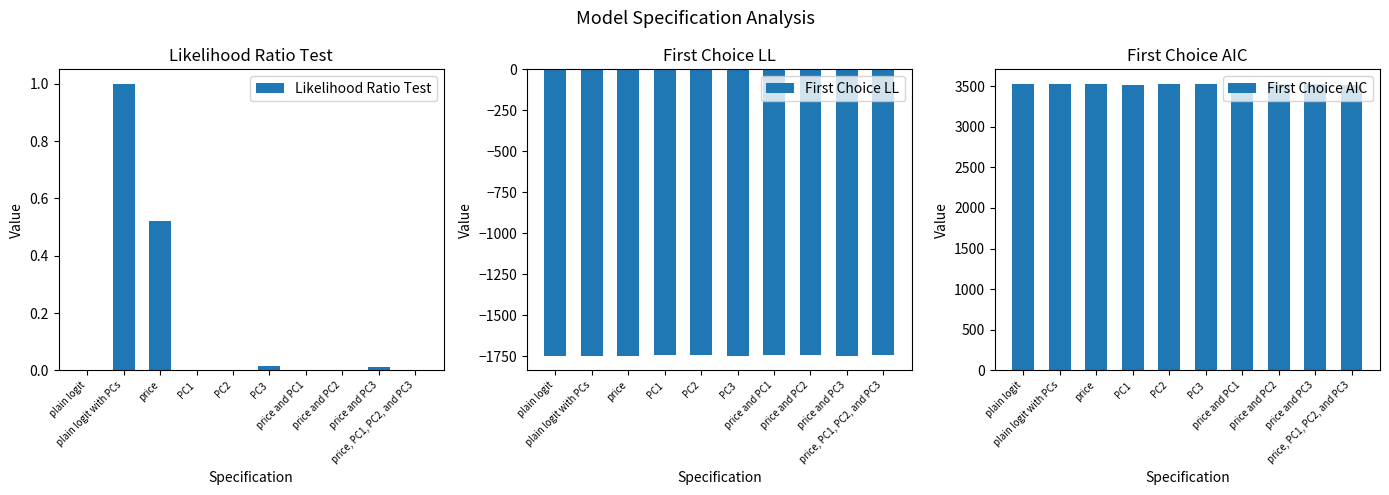

How many bars are there in total?

30